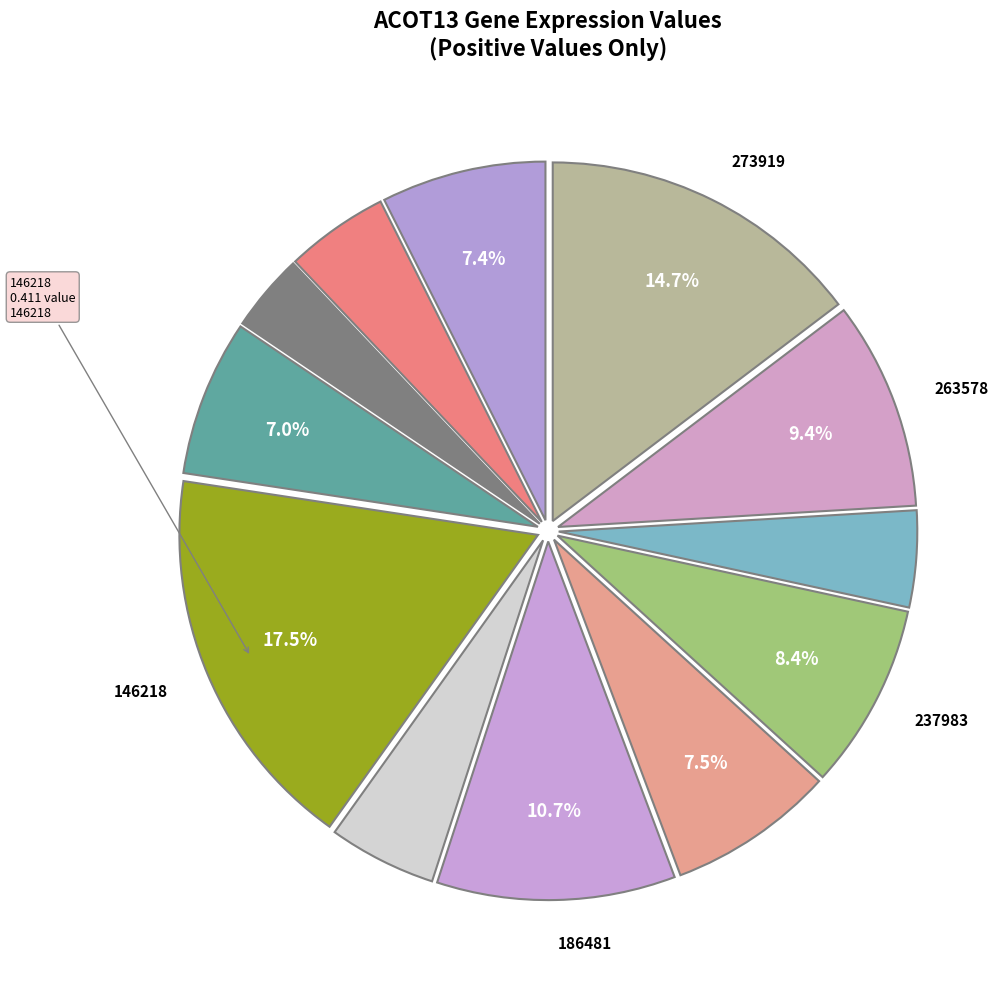

Count the number of slices in the pie.

12